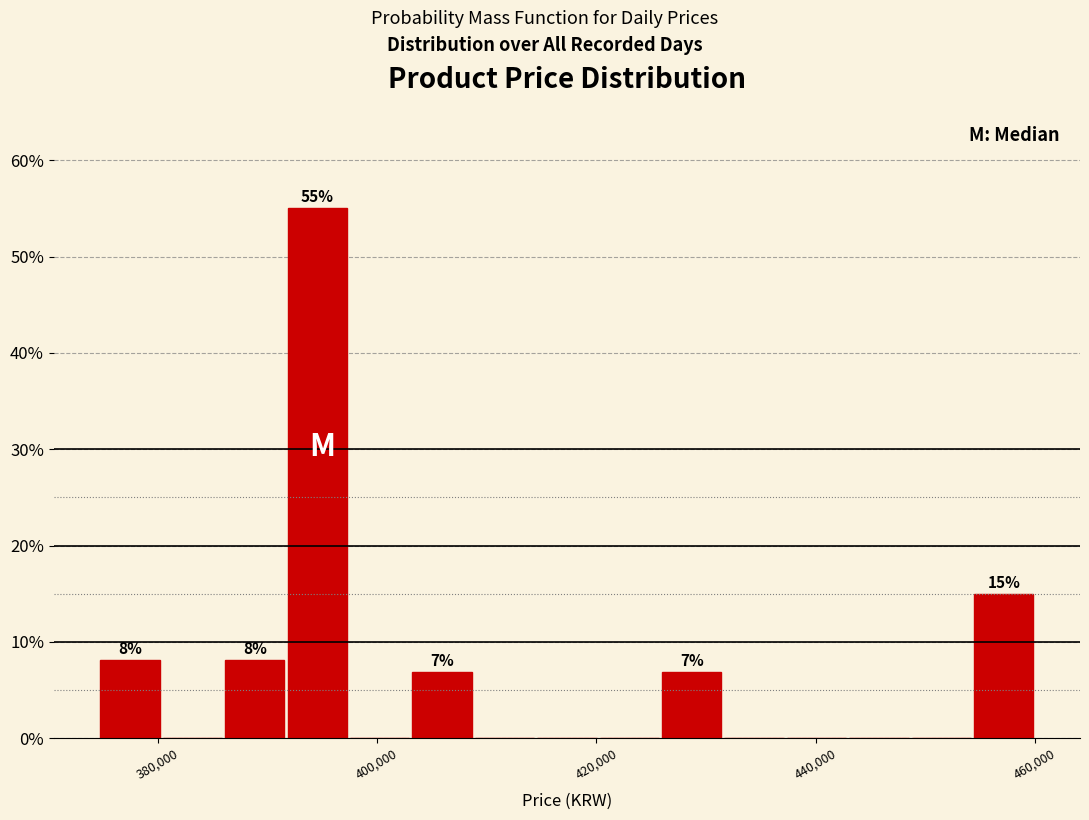

Around what value on the x-axis is the tallest bar? Give the approximate position of its centre, as read against the axis.

394000